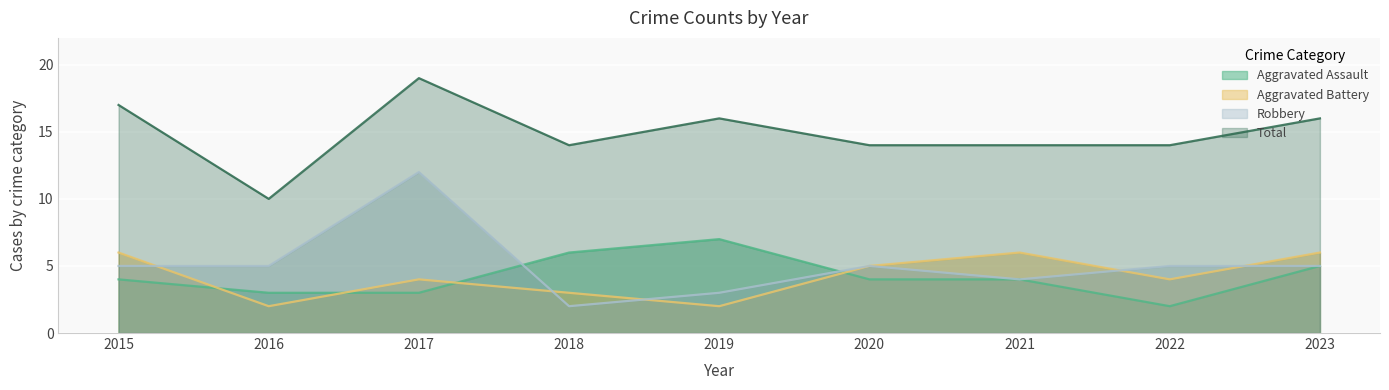

At which category does the chart reach its peak across all series?

2017